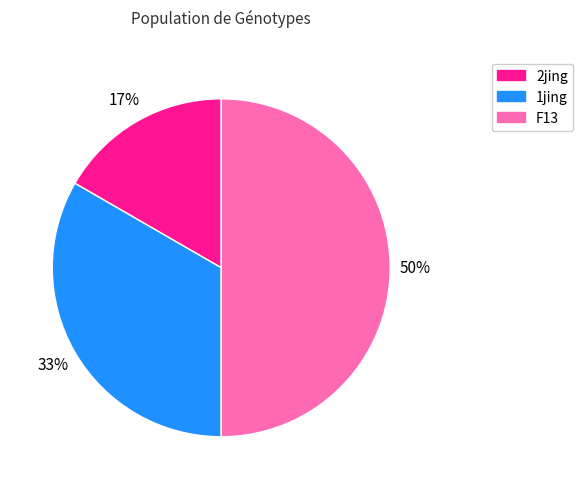

Do F13 and 2jing together represent more than half of the pie?

Yes